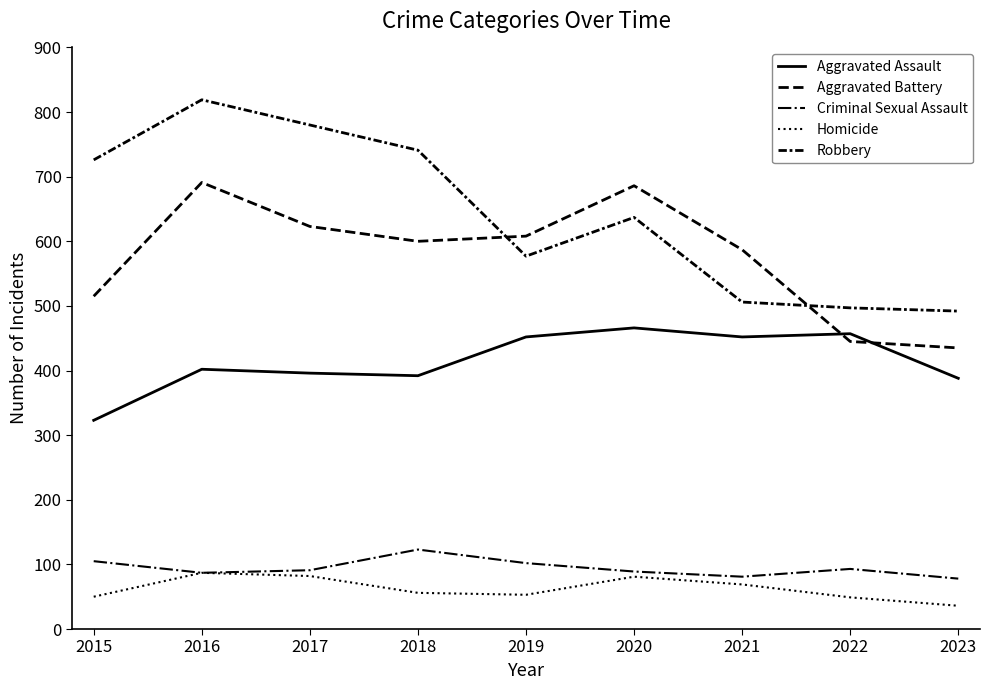

How many lines are shown in the chart?

5